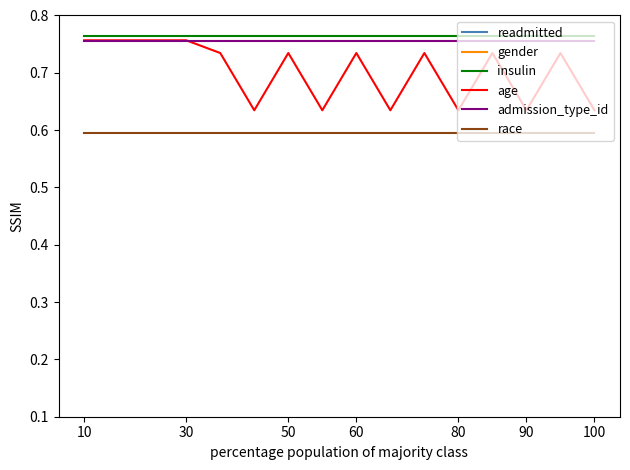

True or false: race and admission_type_id intersect in this chart.

False